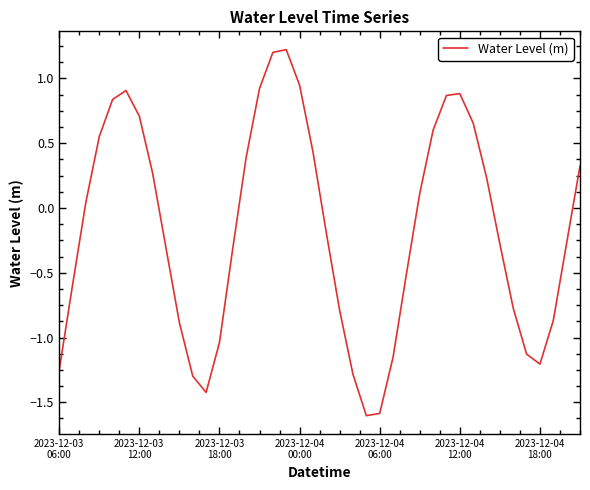

What is the greatest value displayed?

1.2